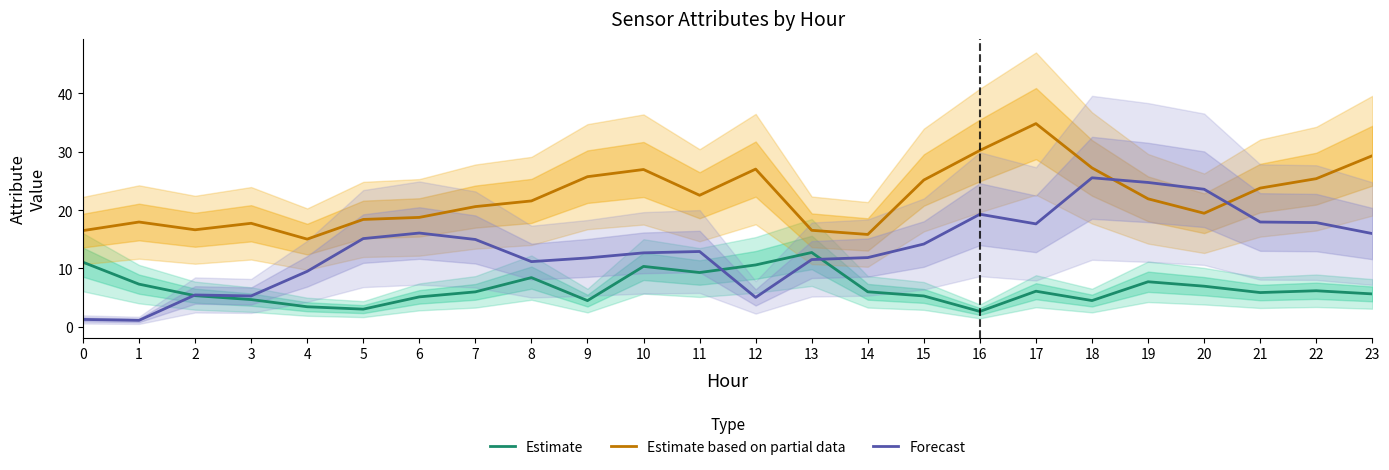

What are all the series names shown in the legend?

Estimate, Estimate based on partial data, Forecast